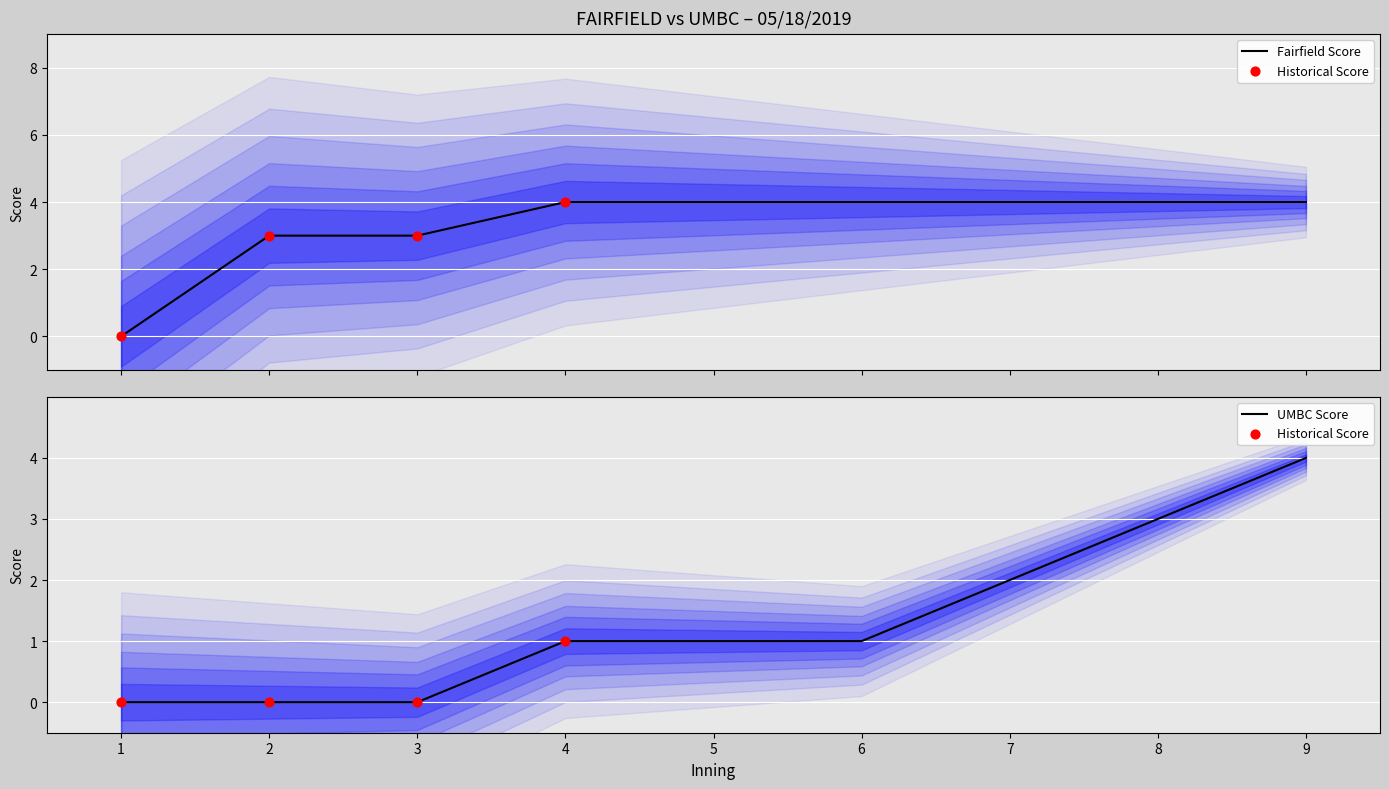

Which series has the widest spread of Y values?

Fairfield score